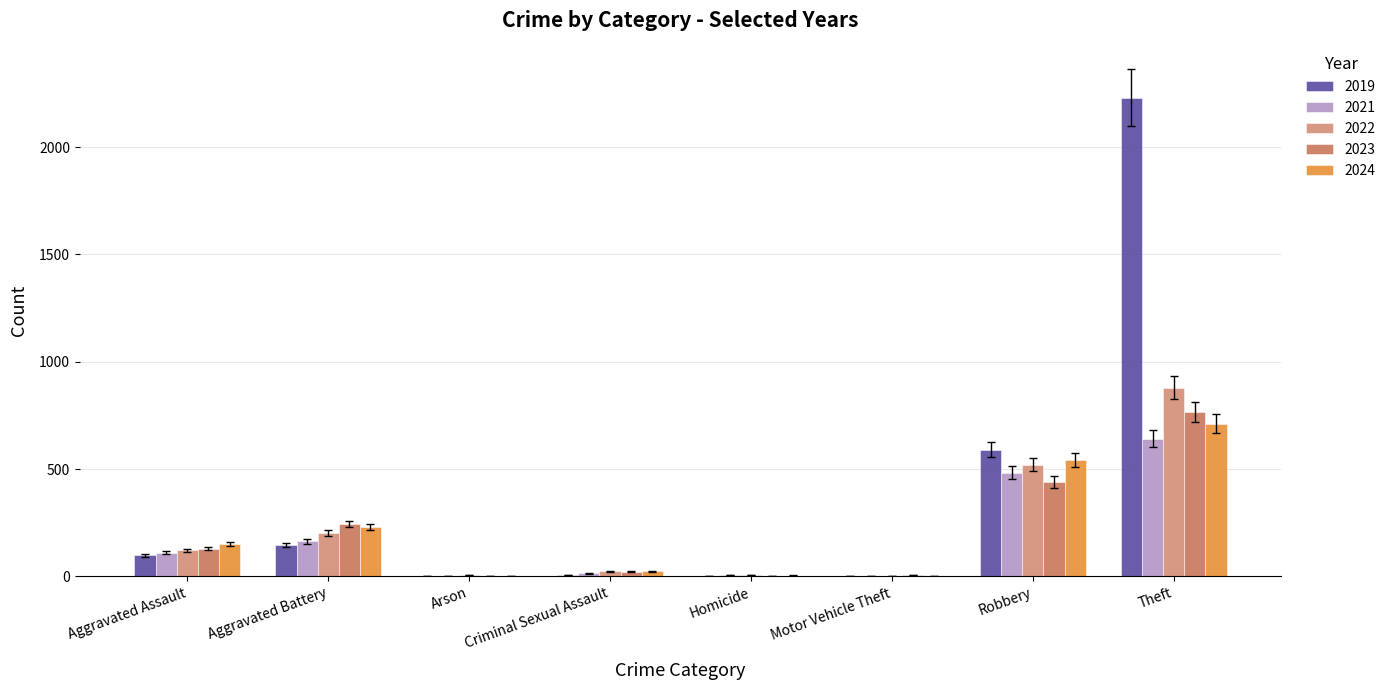

Does the chart contain stacked bars?

No